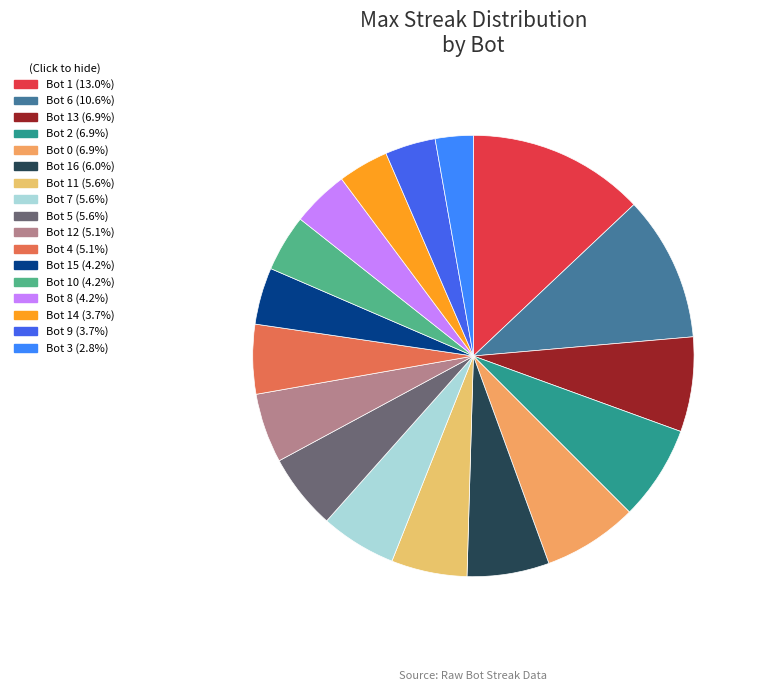

To the nearest percent, what is the difference between the largest and smallest slice percentages?

10%